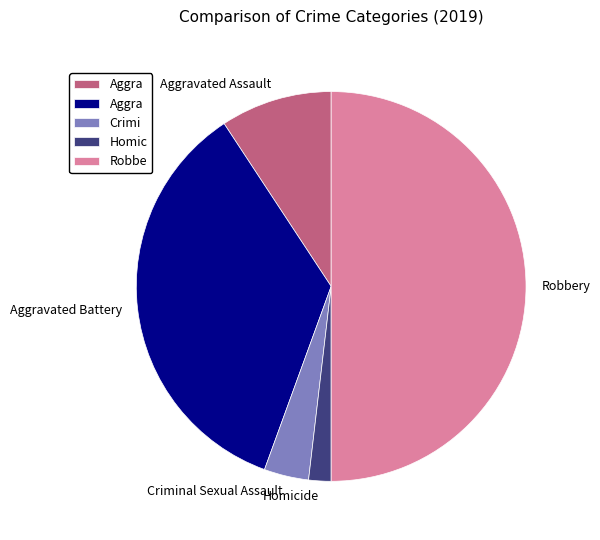

Combined, do Aggravated Assault and Homicide account for over 50%?

No